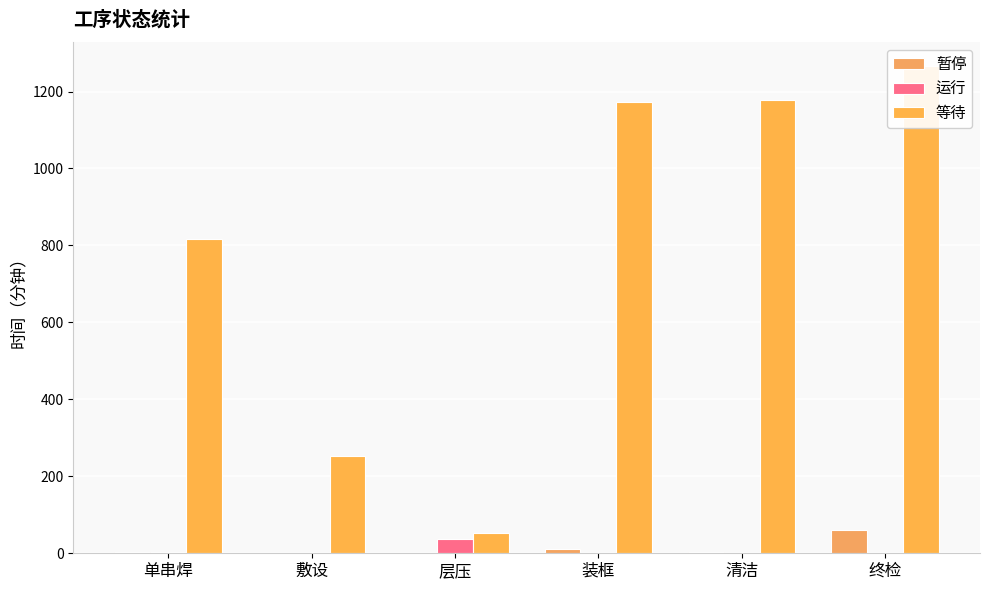

How many data points in 等待 are less than 1173?

3